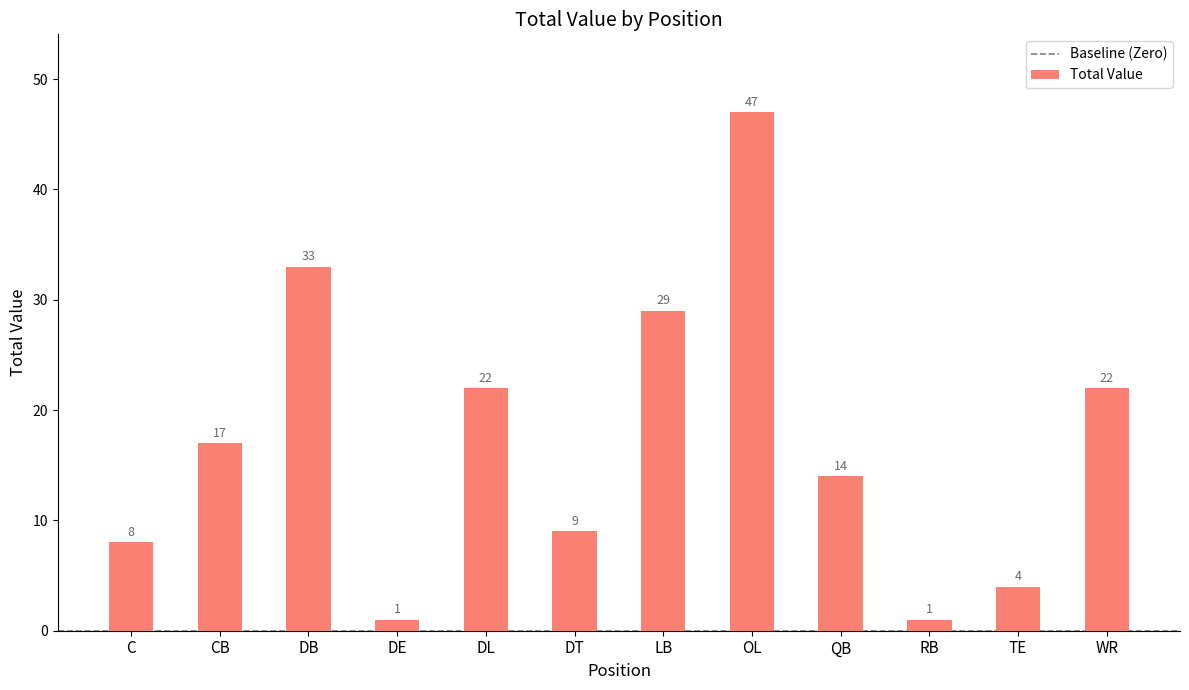

What value does the data have at C, to the nearest 10?

10